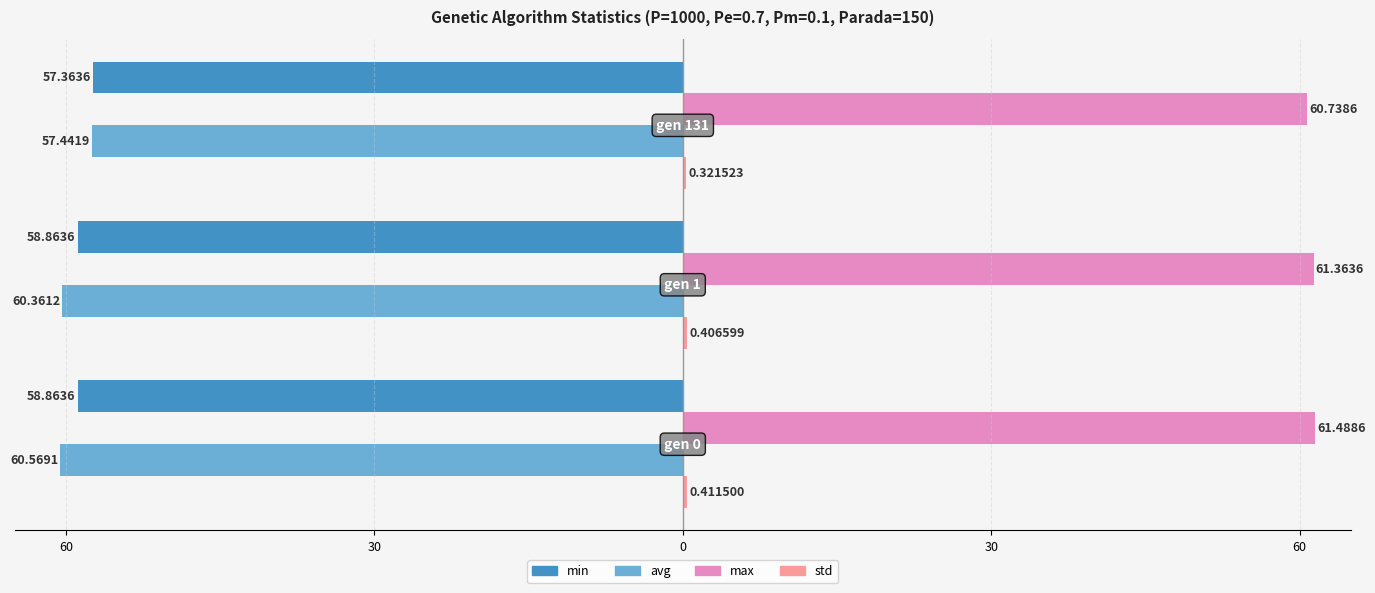

What are all the series names shown in the legend?

min, max, avg, std